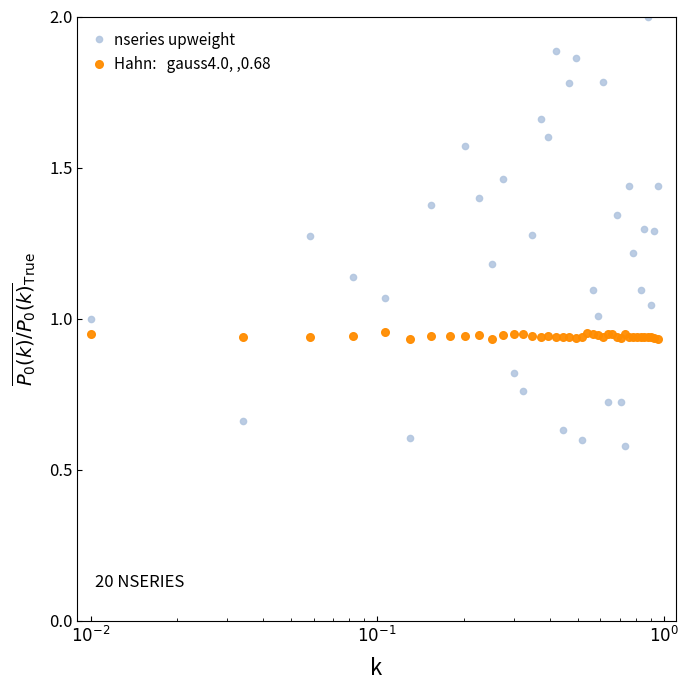

How many categories are shown in the chart?

40